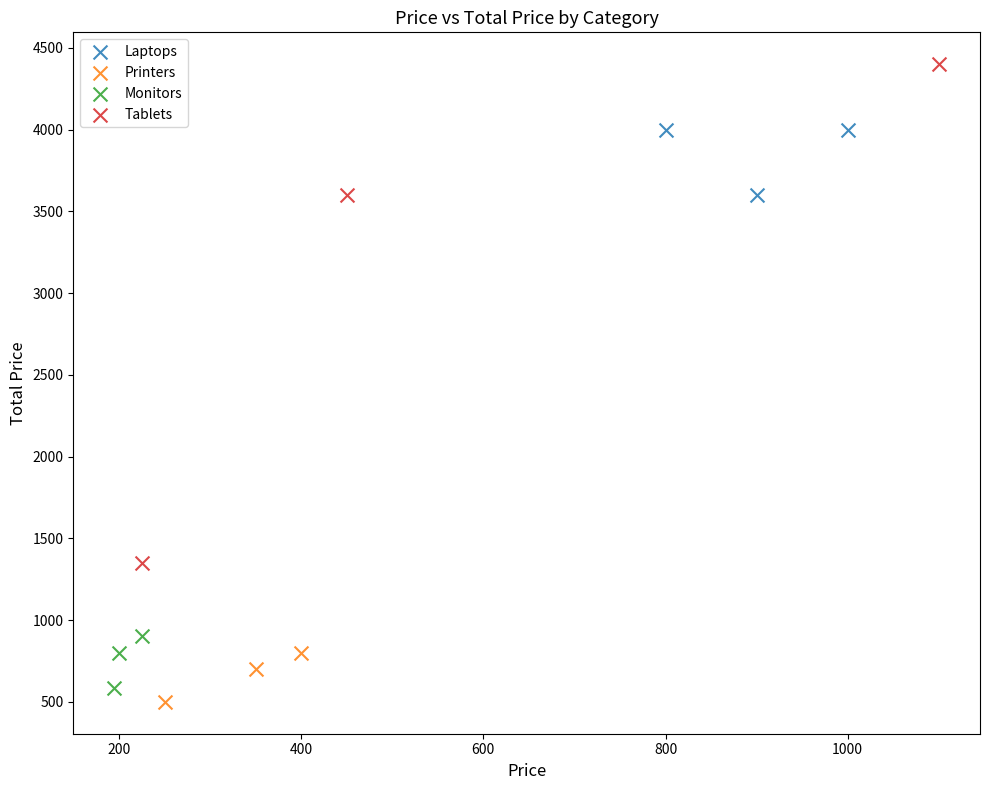

Which series has the largest Y range (max minus min)?

Tablets